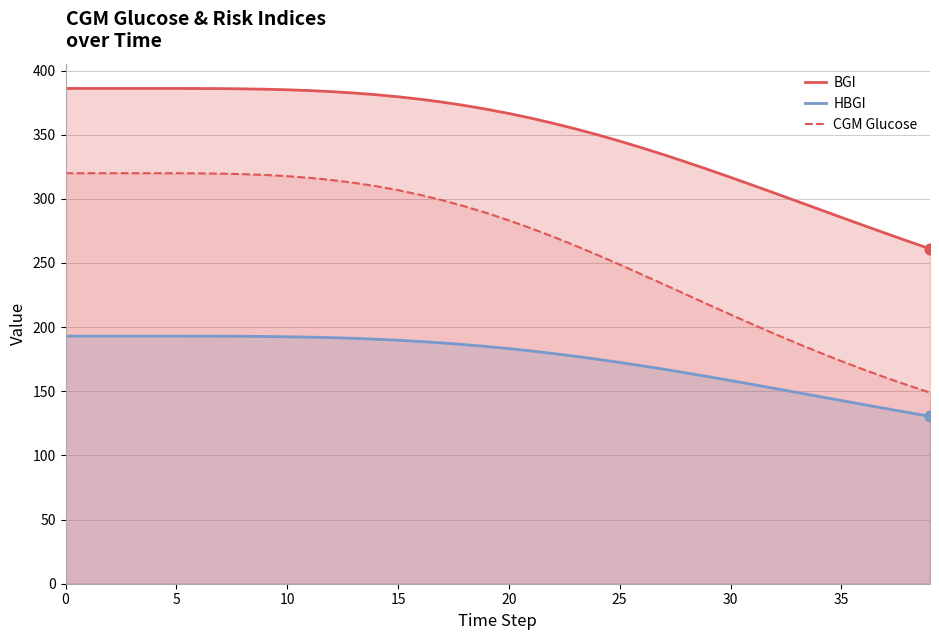

Which series has the largest Y range (max minus min)?

CGM Glucose